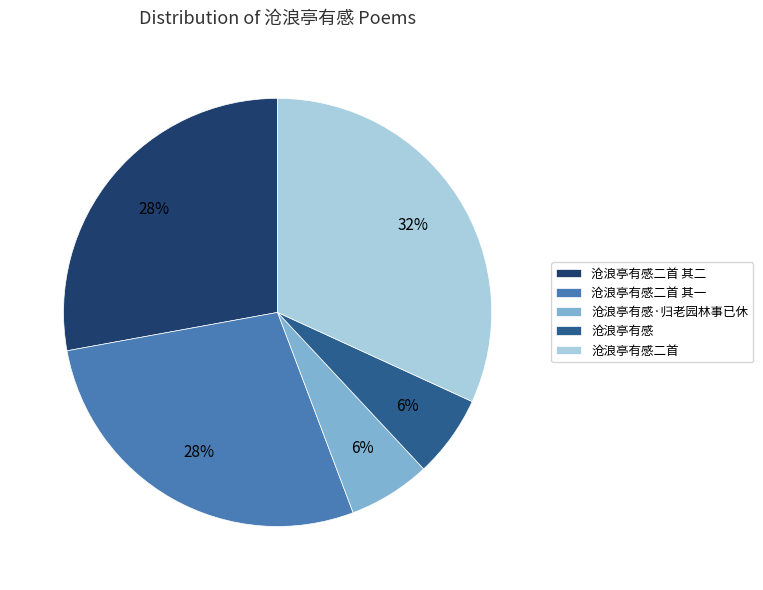

Does 沧浪亭有感二首 其二 account for over 50% of the chart?

No